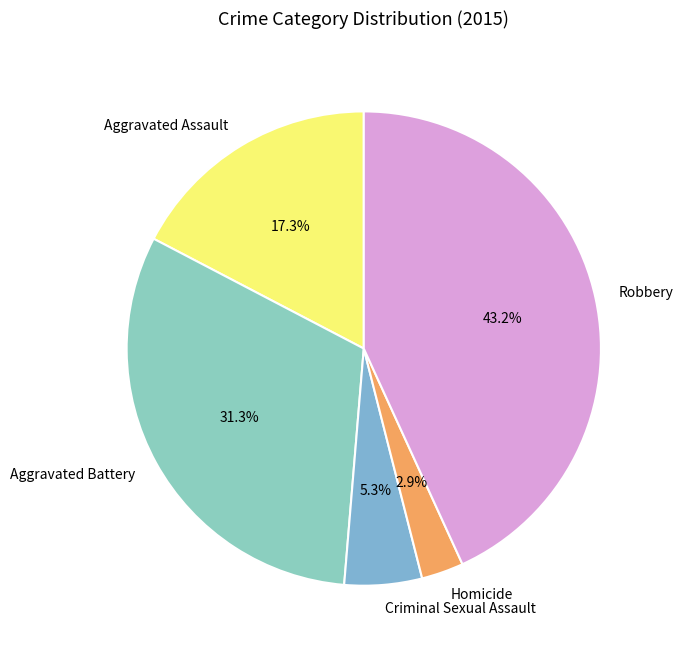

To the nearest percent, what is the difference between the largest and smallest slice percentages?

40%